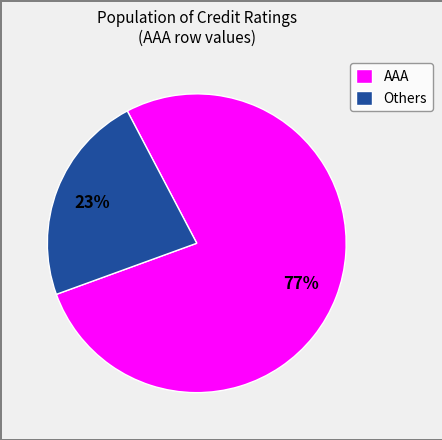

True or false: AAA accounts for 66% of the total.

False